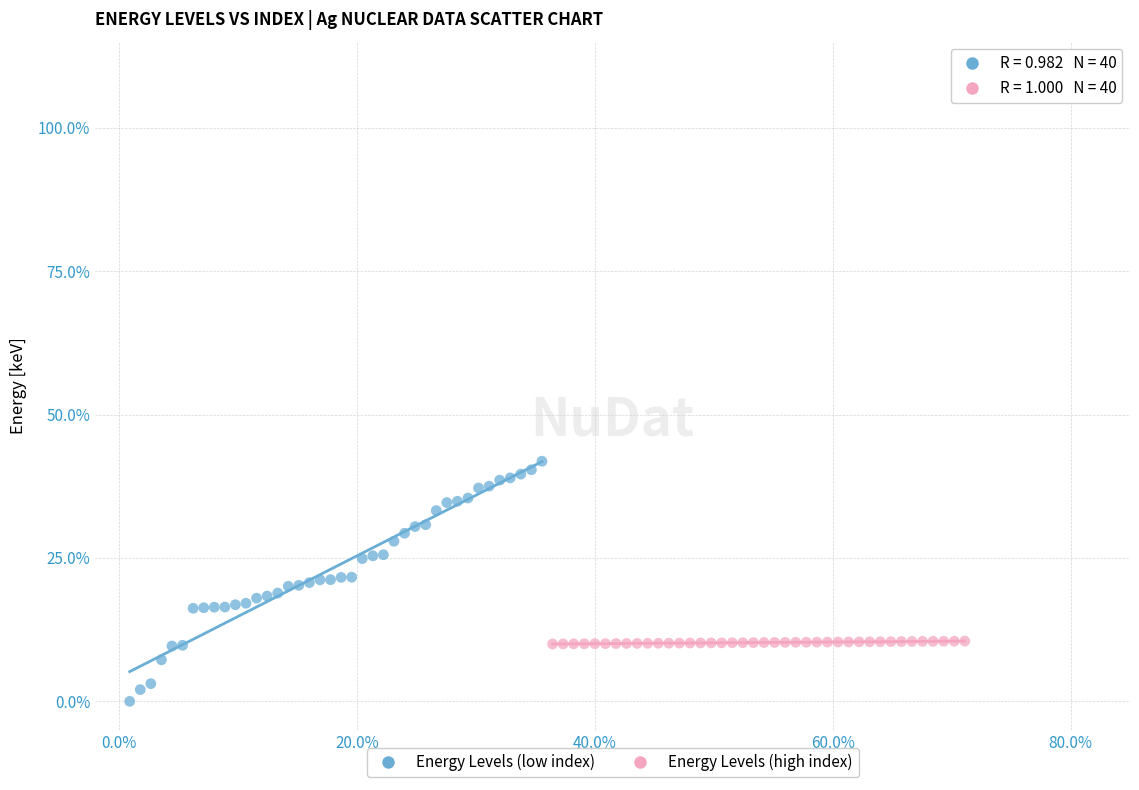

What are all the series names shown in the legend?

Energy Levels (low index), Energy Levels (high index)